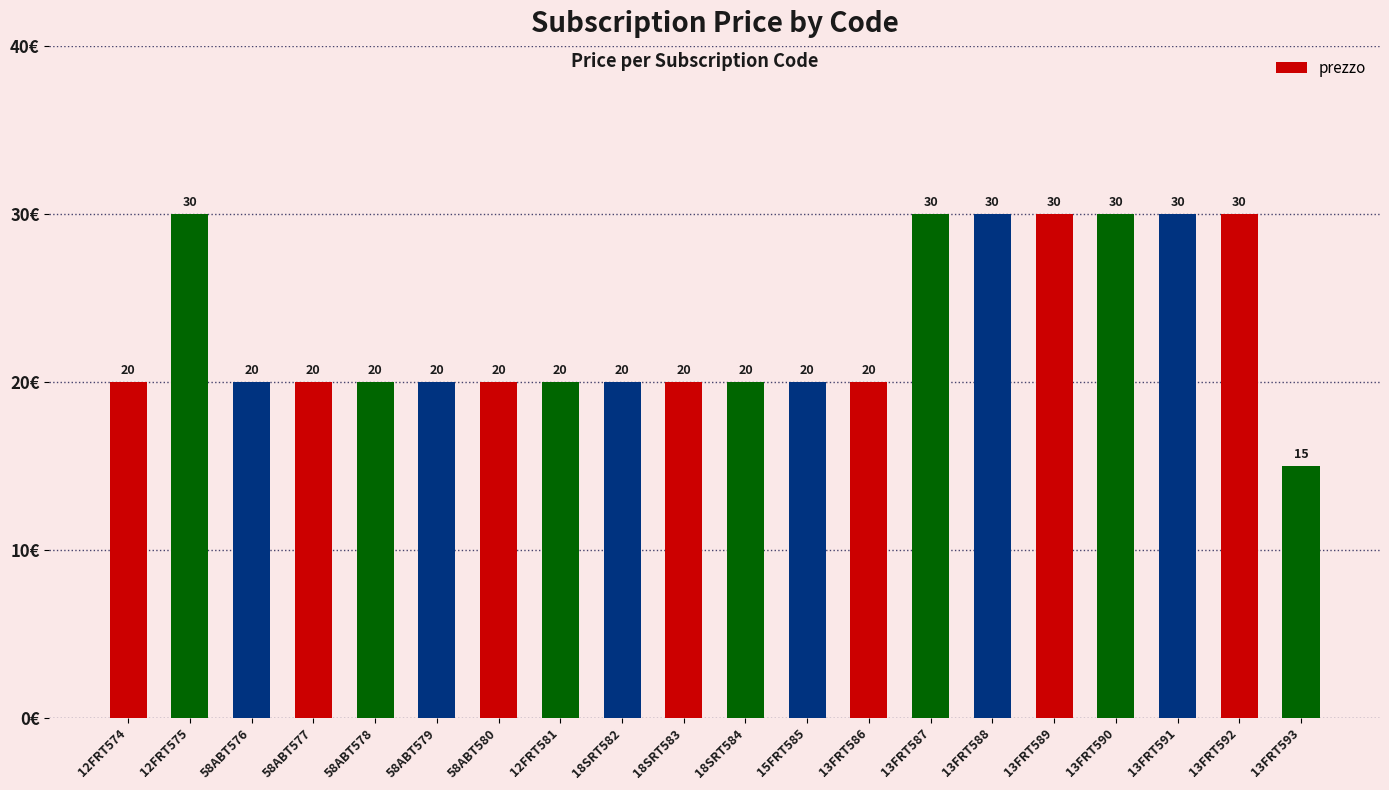

What is the greatest value displayed?

30